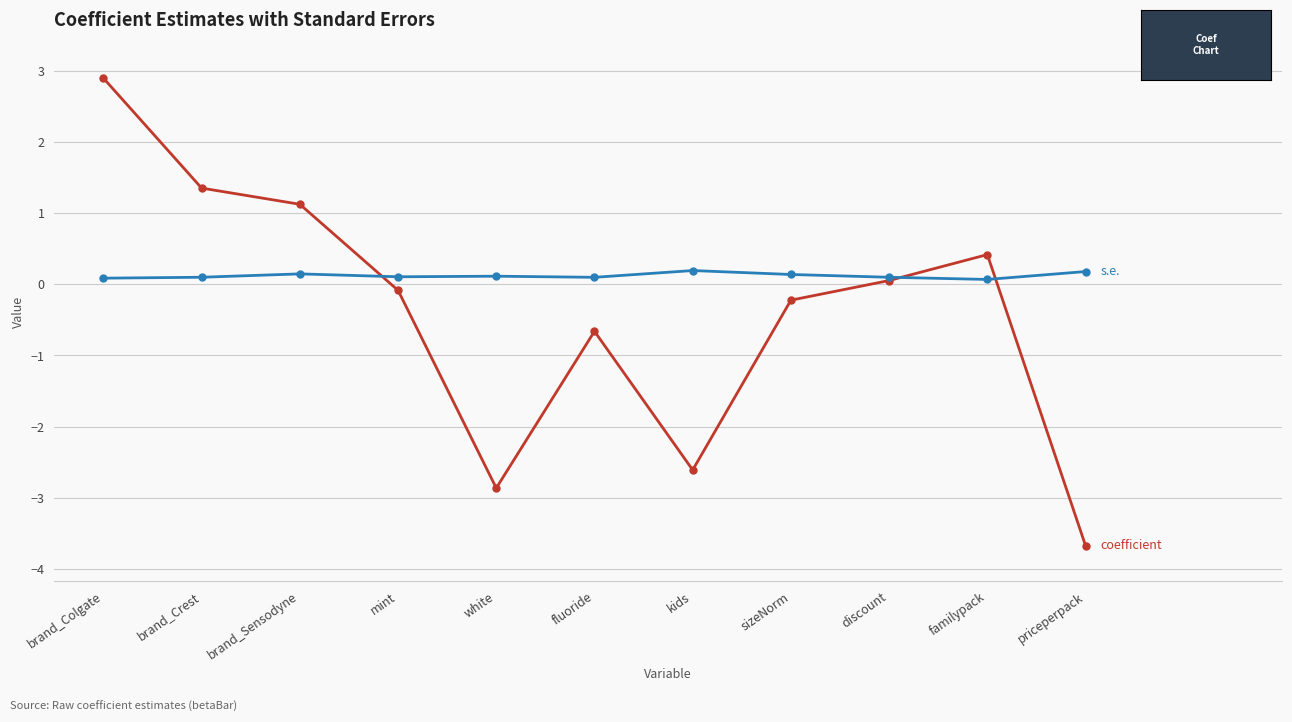

Which label corresponds to the largest value in the chart?

brand_Colgate